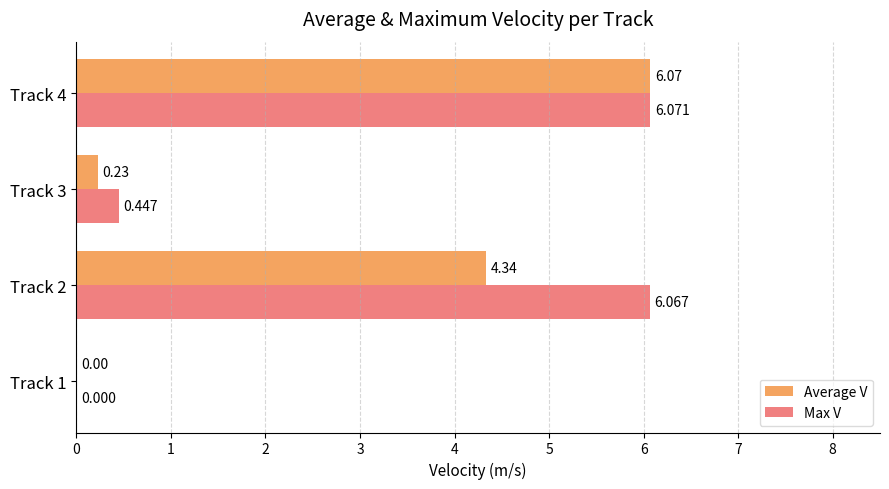

How many values in Max V are above zero?

3